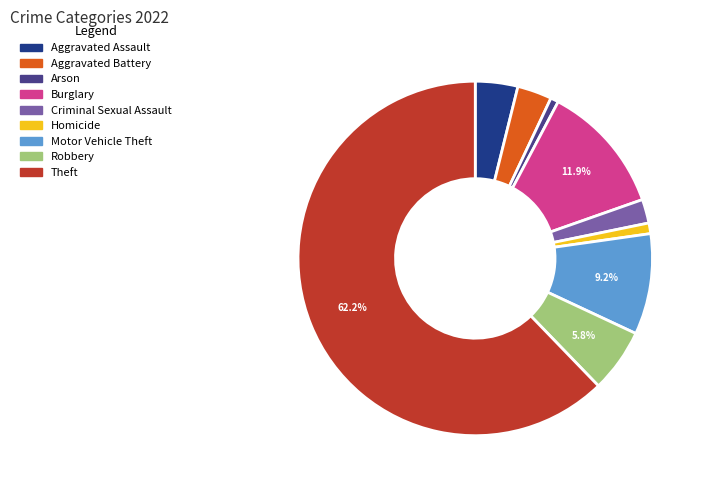

Approximately how many times larger is the value at Criminal Sexual Assault compared to Aggravated Battery?

0.7